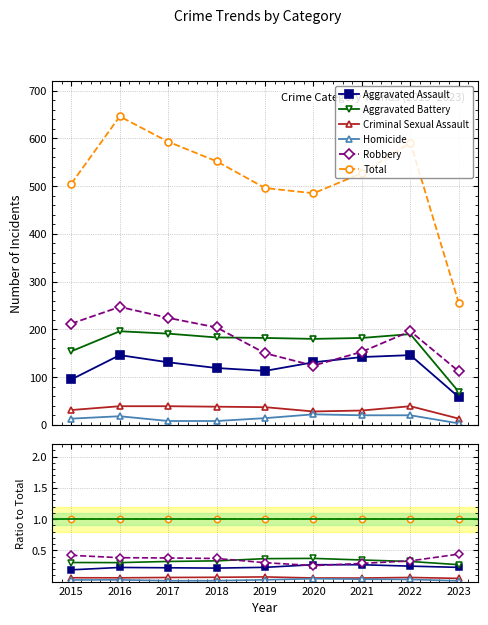

How many series are shown in this chart?

6